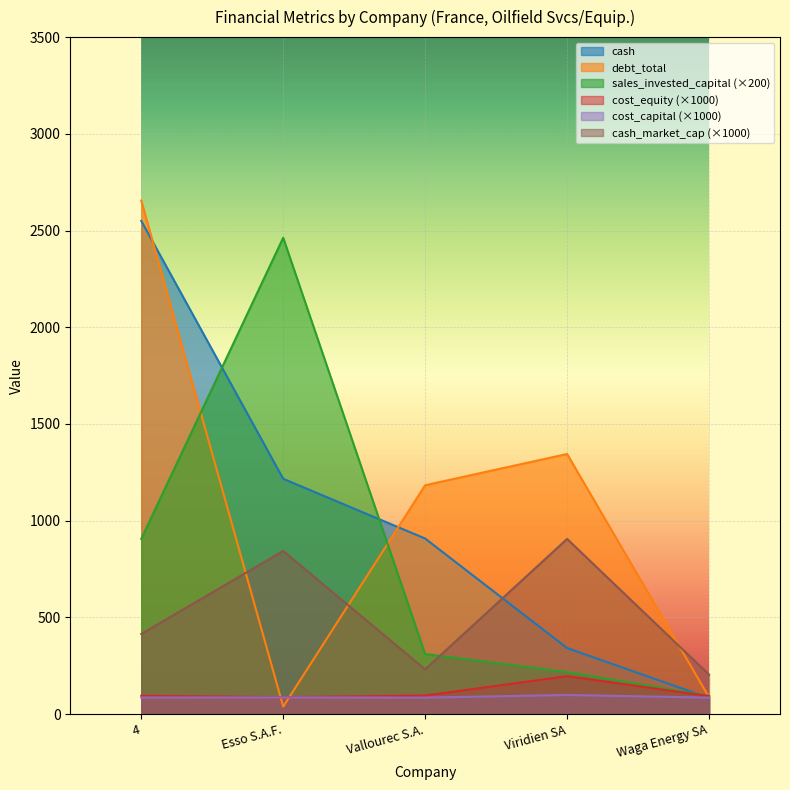

How many lines are shown in the chart?

6